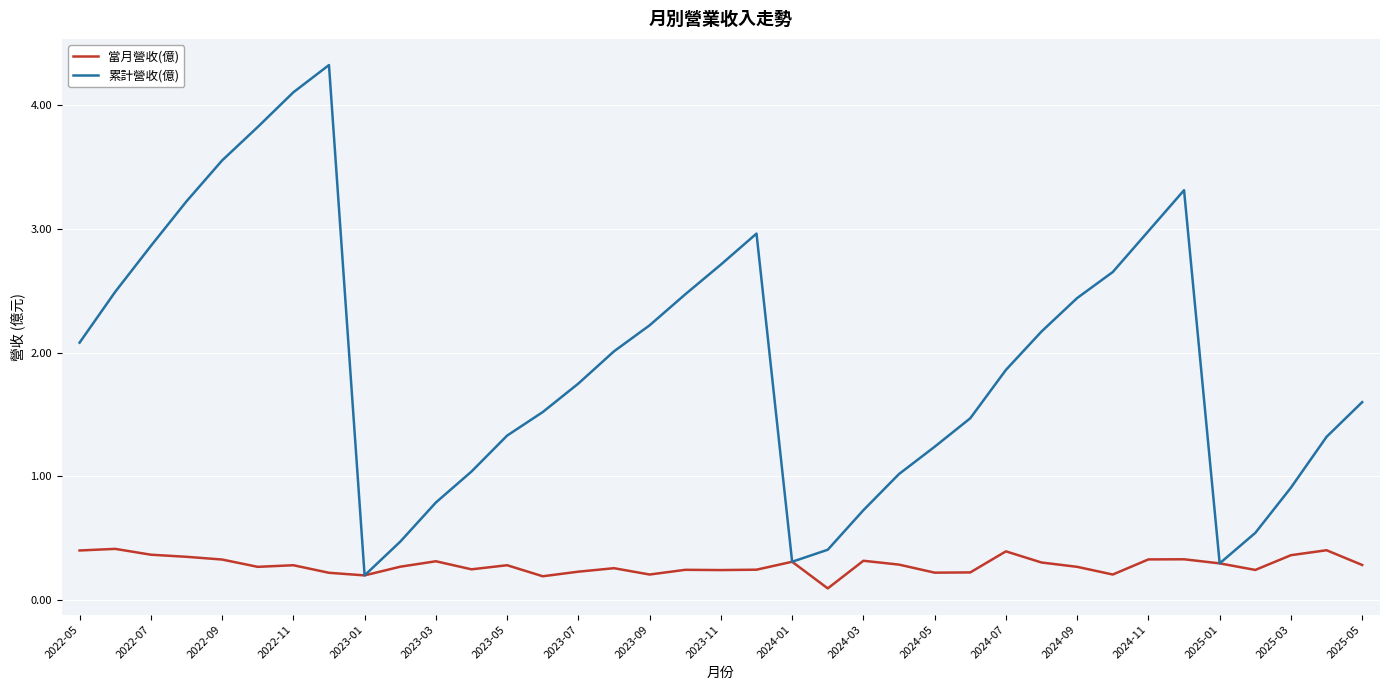

Which series has the largest total across all categories?

累計營收(億)